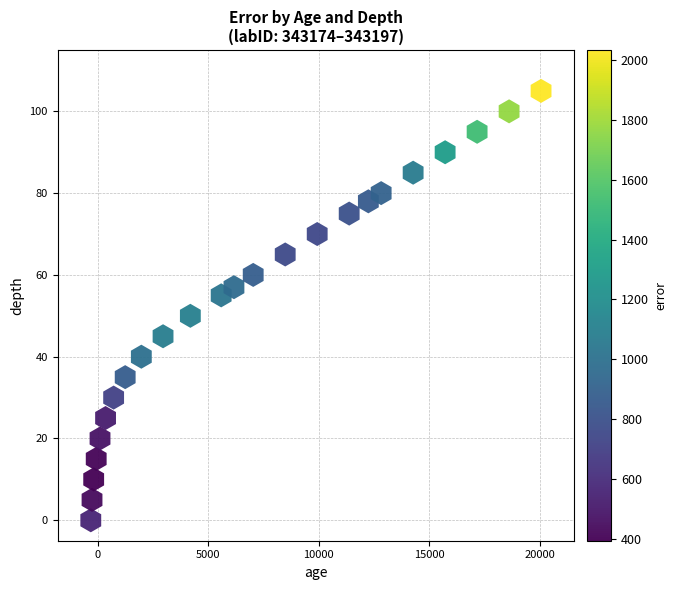

What is the range of X values (max minus min)?

20383